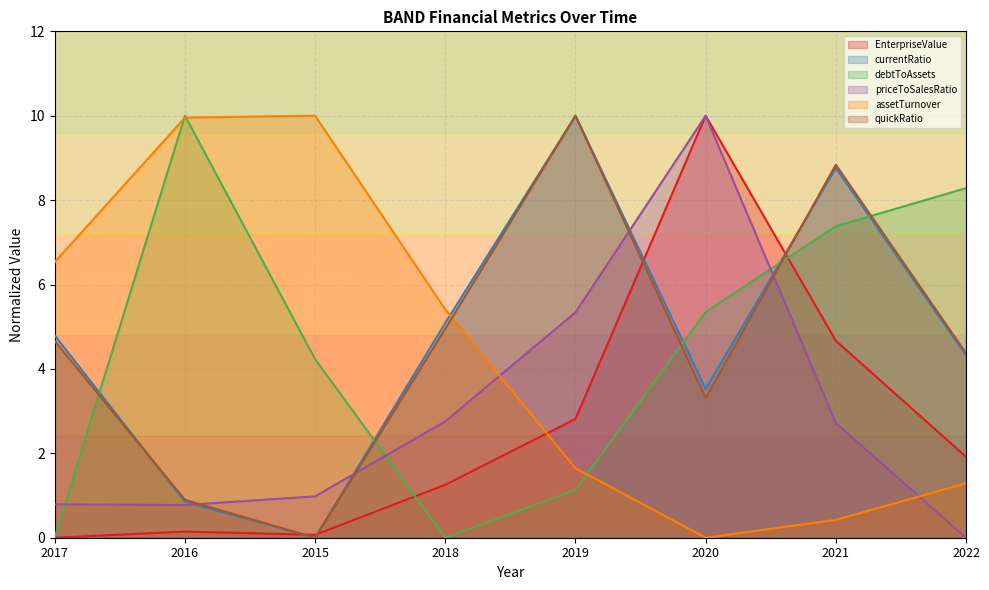

What are all the series names shown in the legend?

EnterpriseValue, currentRatio, debtToAssets, priceToSalesRatio, assetTurnover, quickRatio